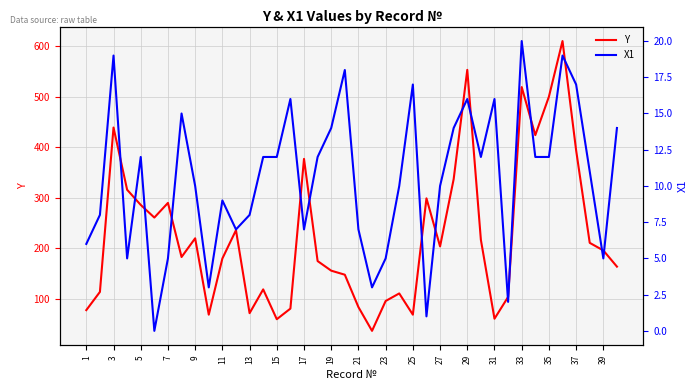

What is the value of the X1 point at the 14th from the left?

12